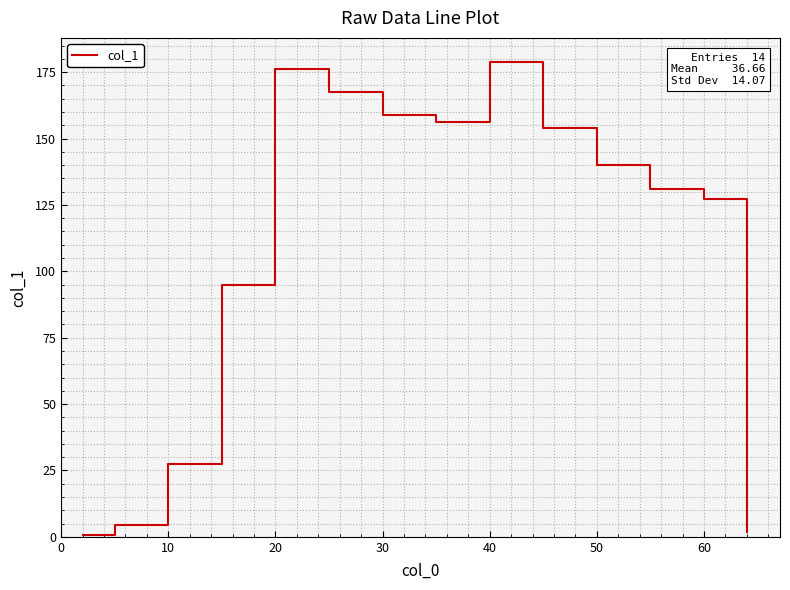

What is the greatest value displayed?

179.0